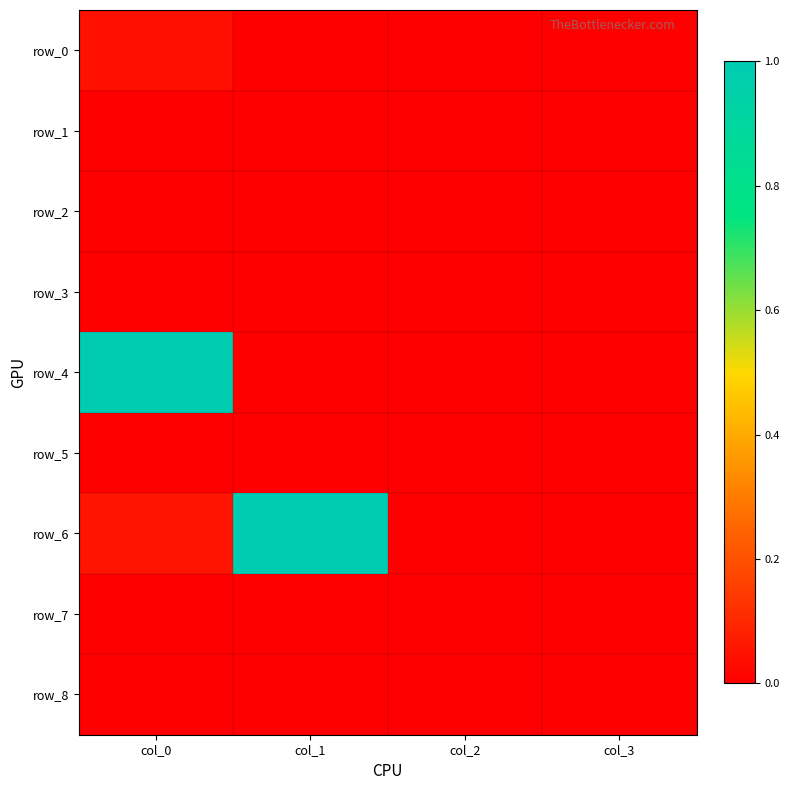

Reading left to right, extract all data points from this chart.

row_0: 0.0	0.0	0.0	0.0
row_1: 0.0	0.0	0.0	0.0
row_2: 0.0	0.0	0.0	0.0
row_3: 0.0	0.0	0.0	0.0
row_4: 1.0	0.0	0.0	0.0
row_5: 0.0	0.0	0.0	0.0
row_6: 0.1	1.0	0.0	0.0
row_7: 0.0	0.0	0.0	0.0
row_8: 0.0	0.0	0.0	0.0